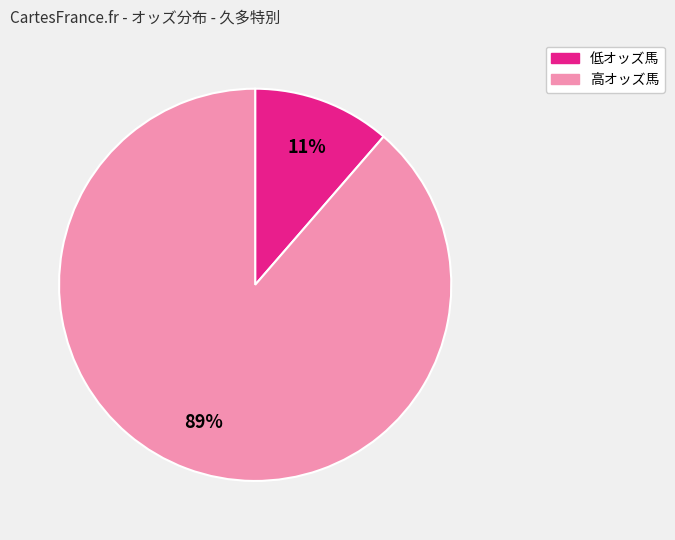

To the nearest percent, what is the average slice percentage?

50%